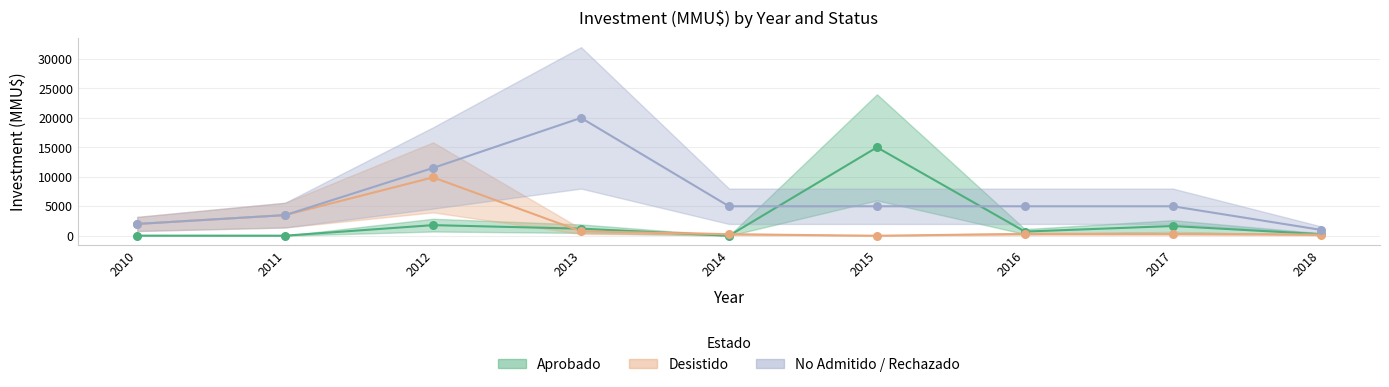

At which category is the sum across all series the highest?

2012